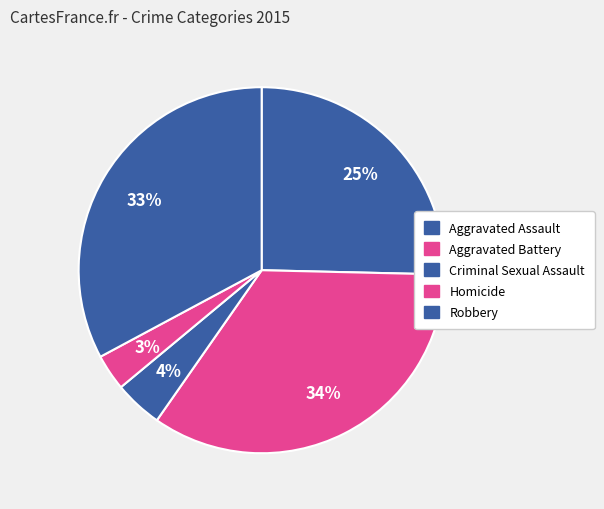

To the nearest percent, what portion does Homicide represent?

3%